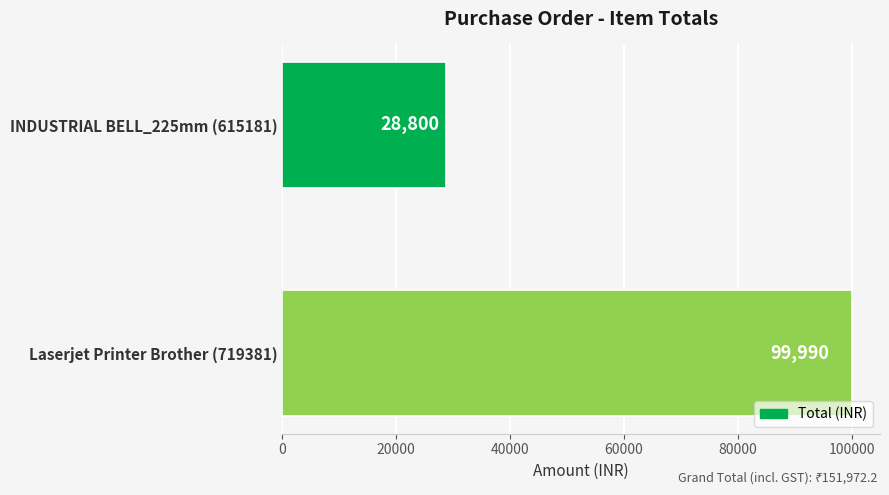

Count the number of categories in the chart.

2